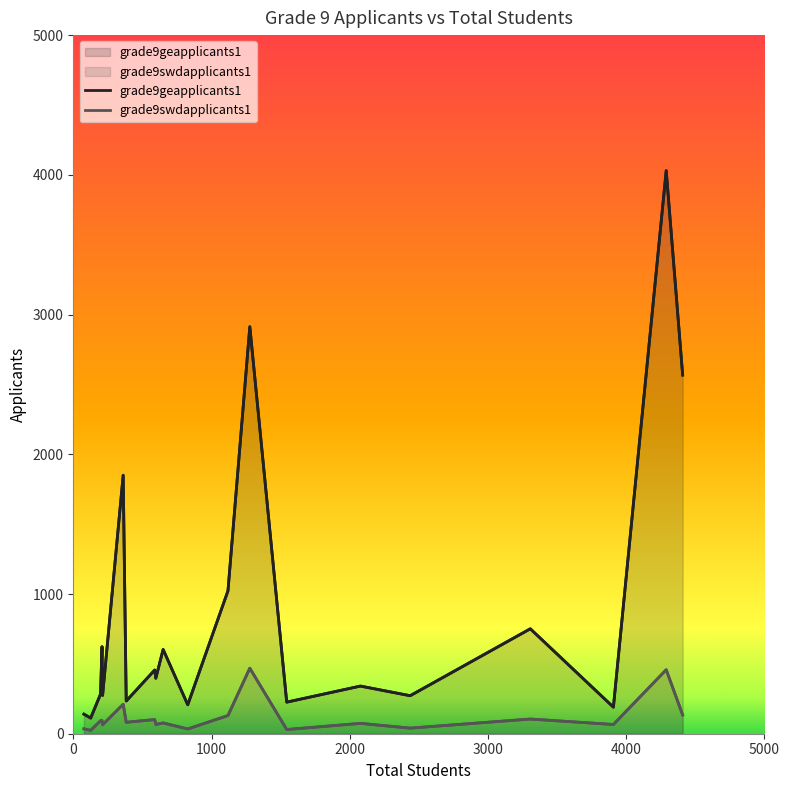

Is it true that grade9geapplicants1 equals 78 at 4000?

False